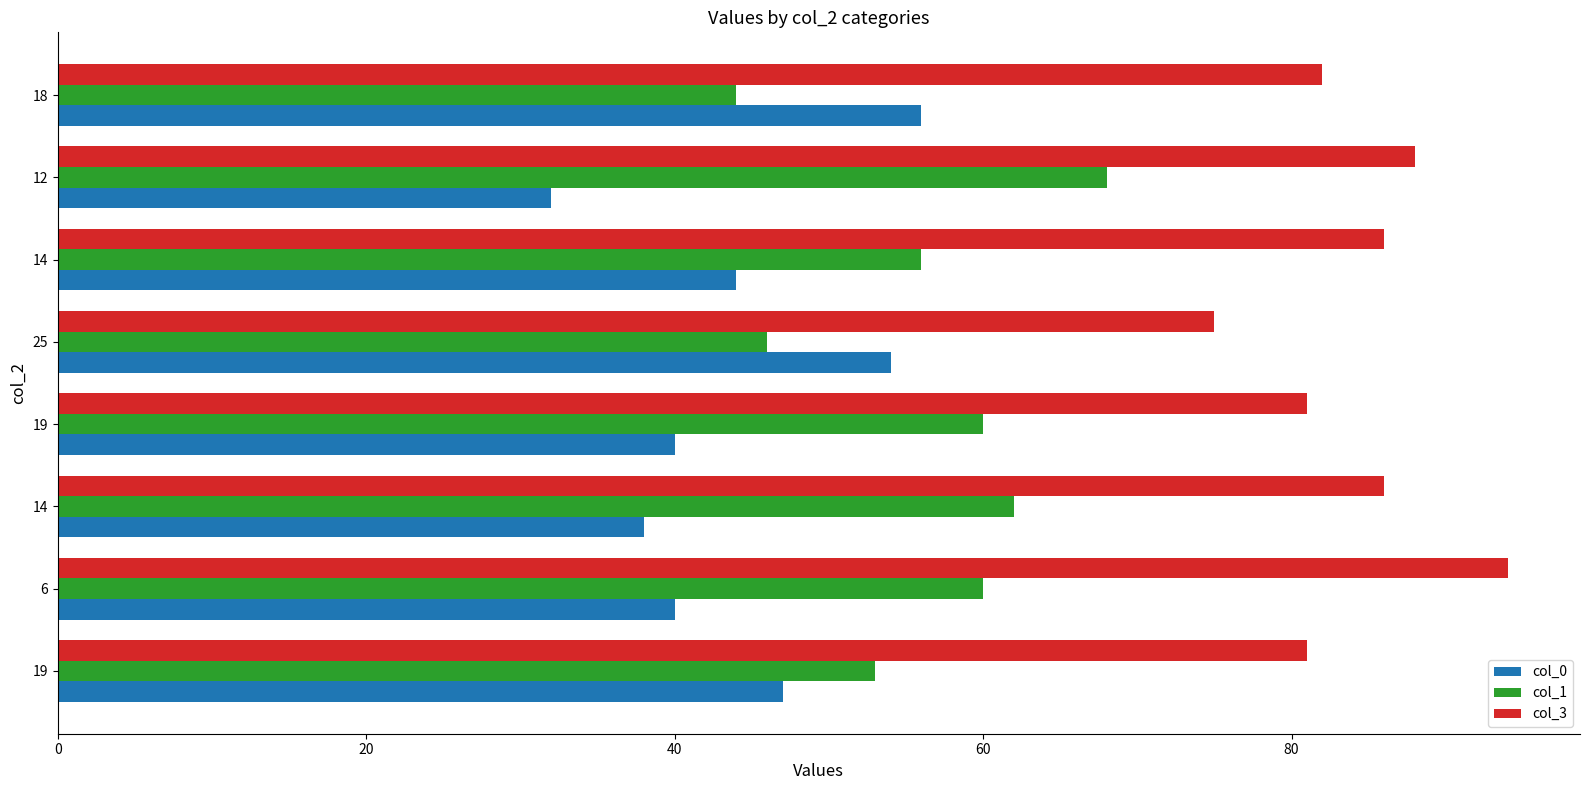

What are all the series names shown in the legend?

col_0, col_1, col_3